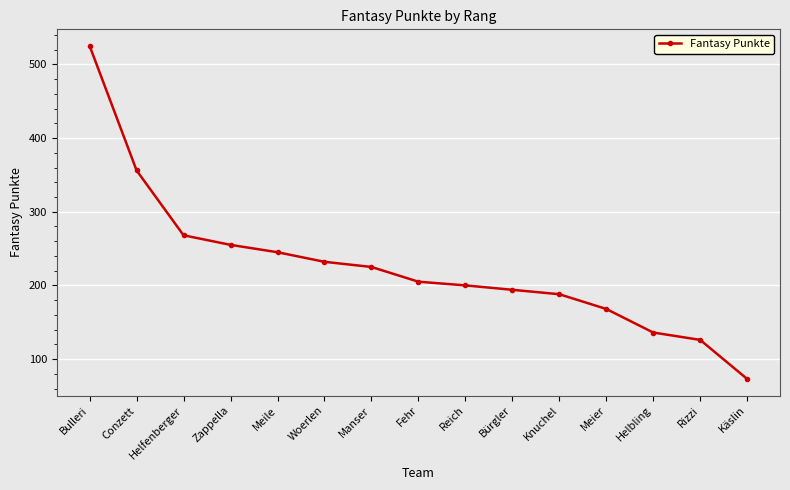

Reading left to right, extract all data points from this chart.

525	356	268	255	245	232	225	205	200	194	188	168	136	126	73